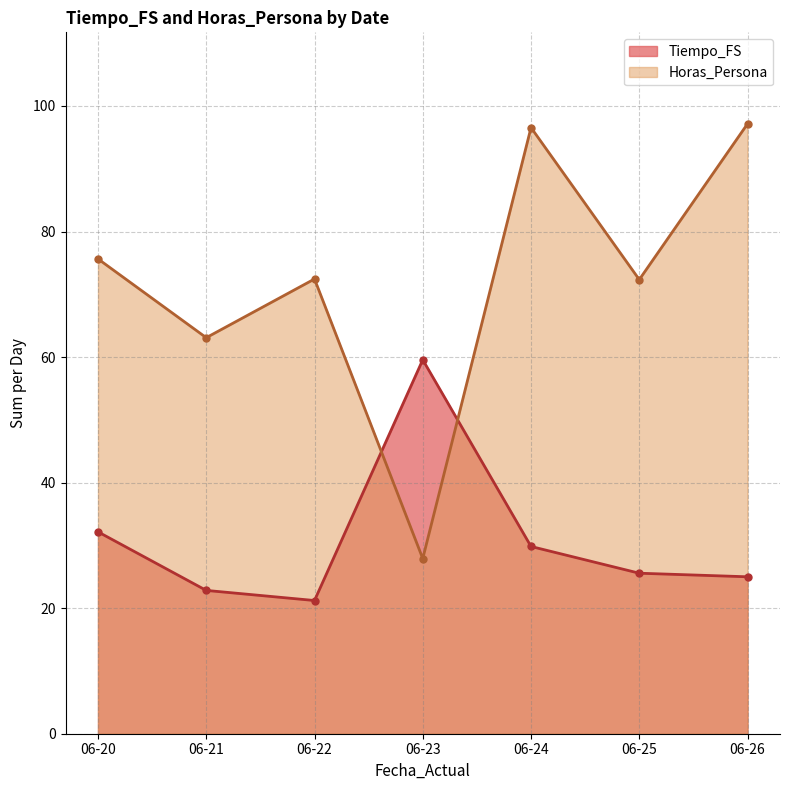

Count the number of data series in this chart.

2